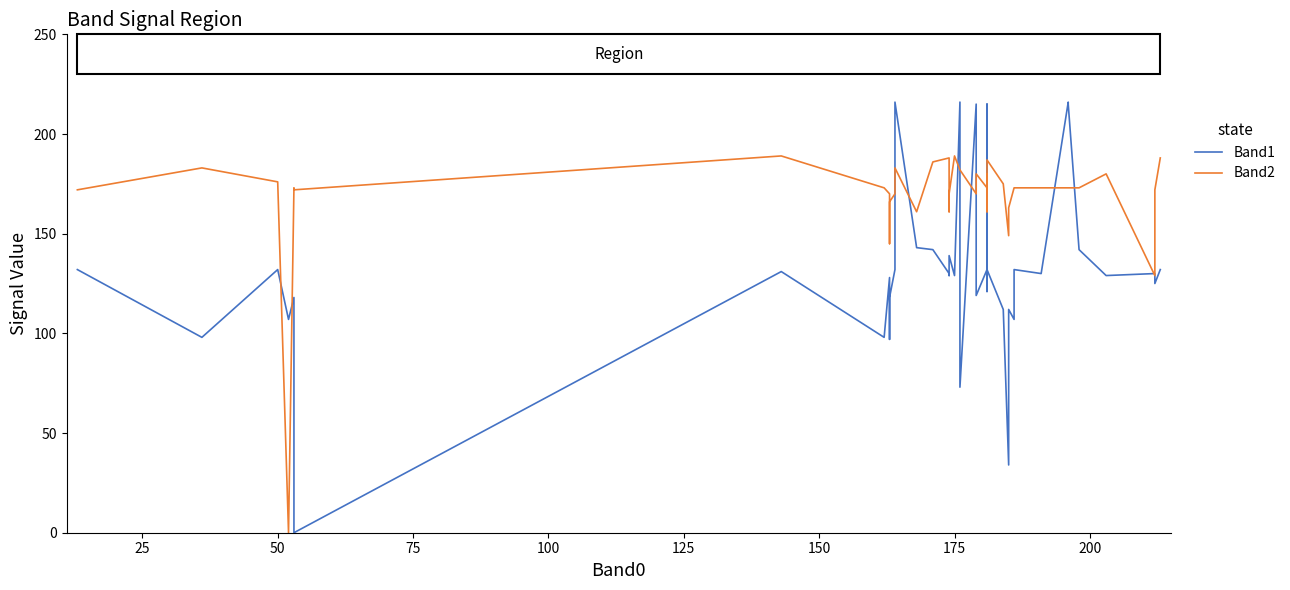

True or false: Band2 and Band1 intersect in this chart.

True